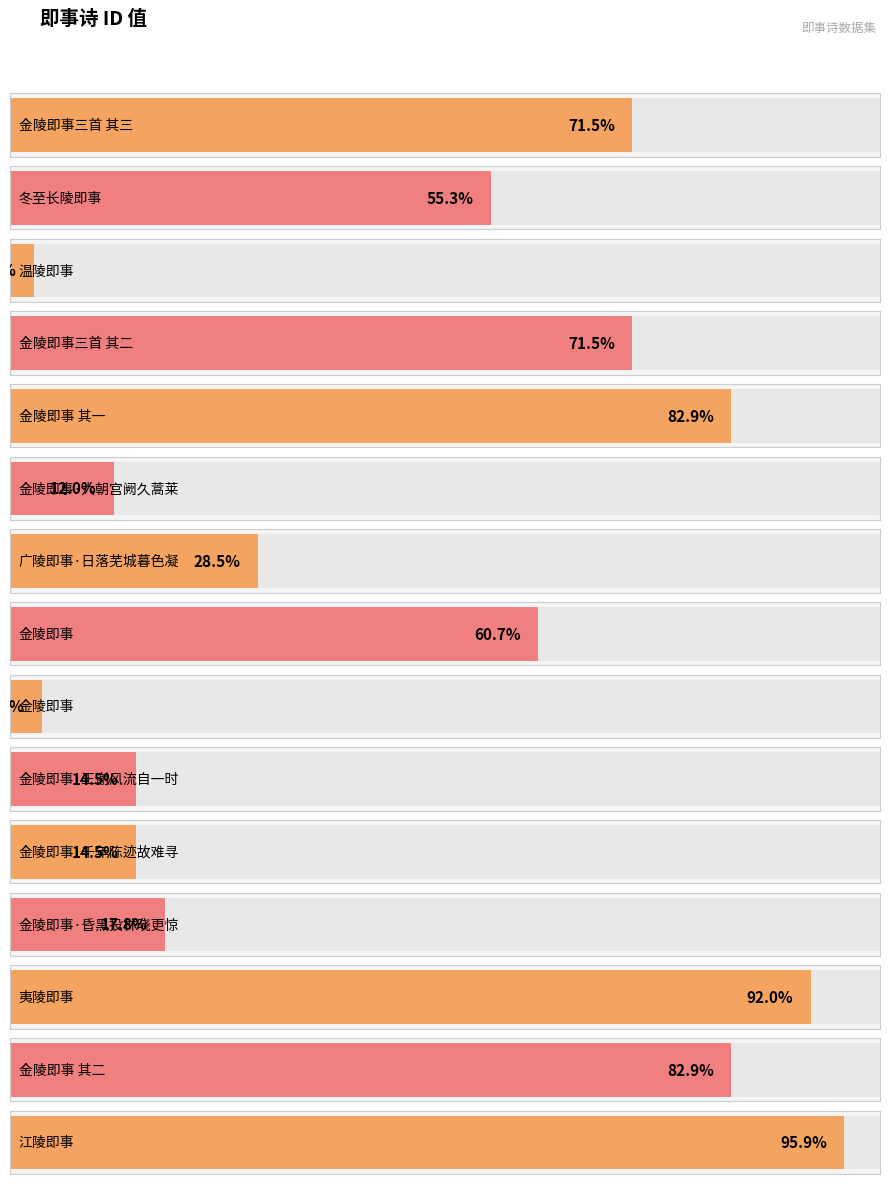

How many bars are there in total?

15